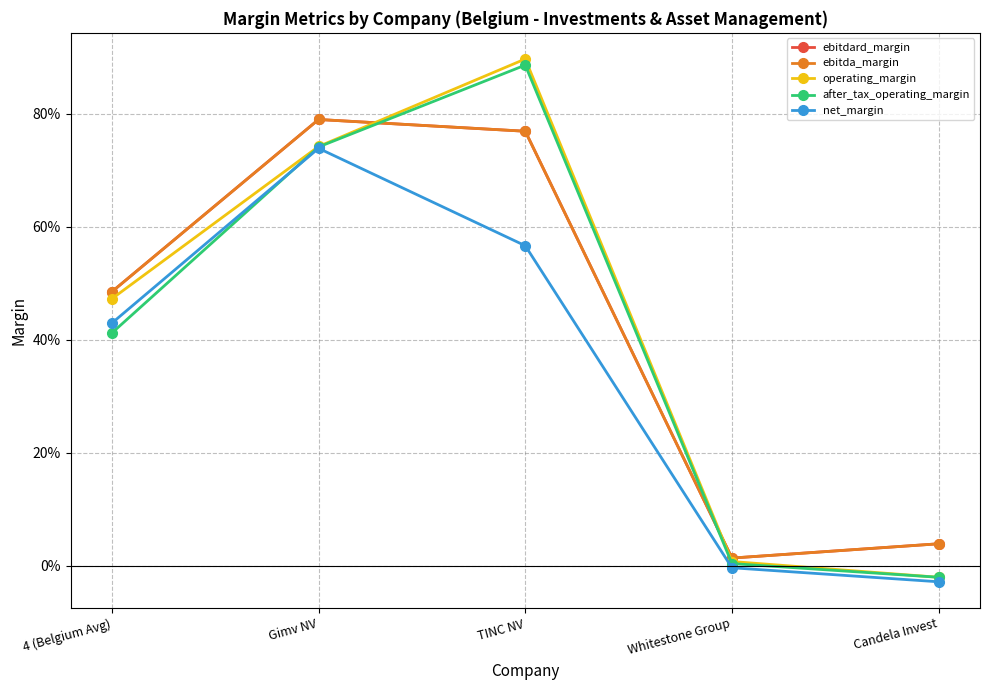

What is the label of the 5th point from the right?

4 (Belgium Avg)